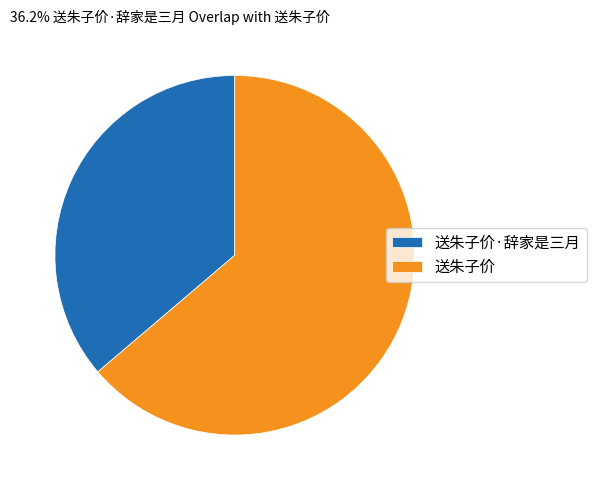

Combined, do 送朱子价·辞家是三月 and 送朱子价 account for over 50%?

Yes